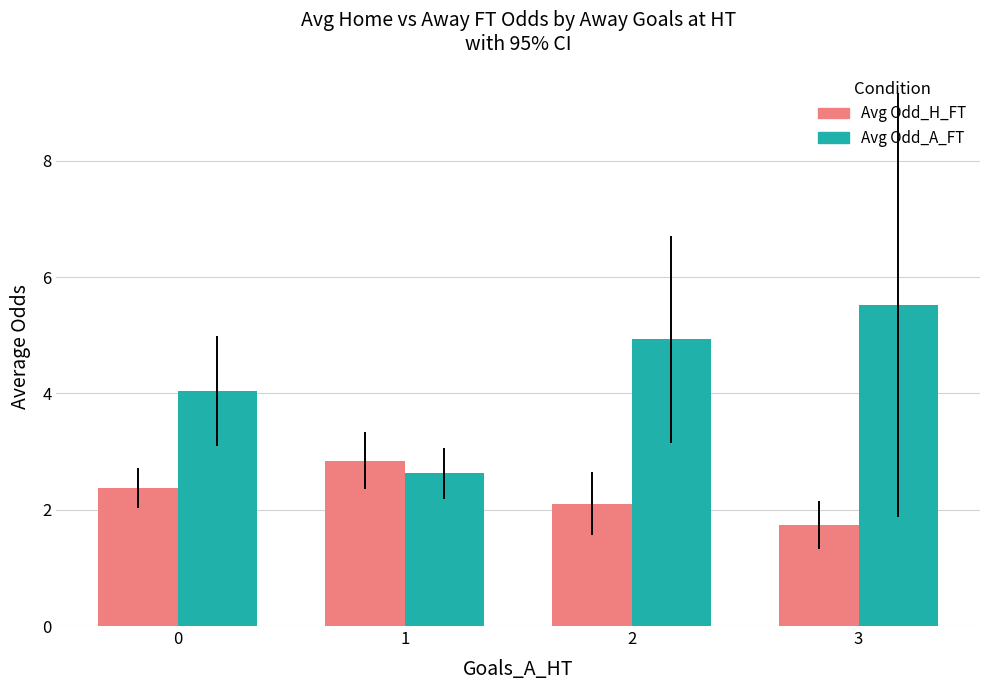

How many categories are shown in the chart?

4